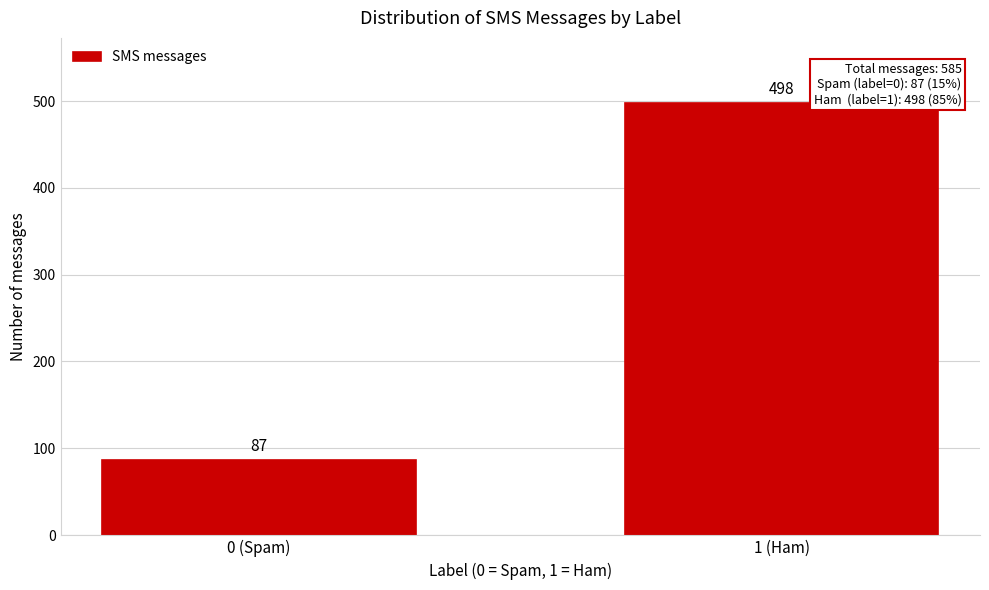

Reading left to right, extract all data points from this chart.

0 (Spam)=87	1 (Ham)=498